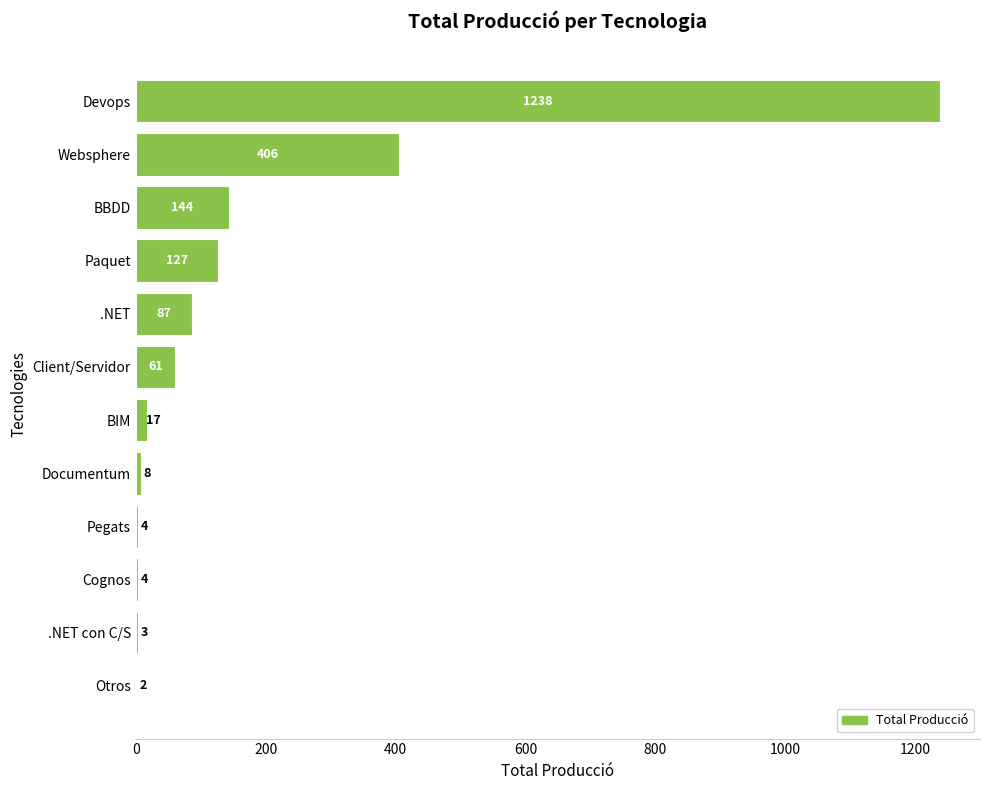

What is the sum of all values?

2101